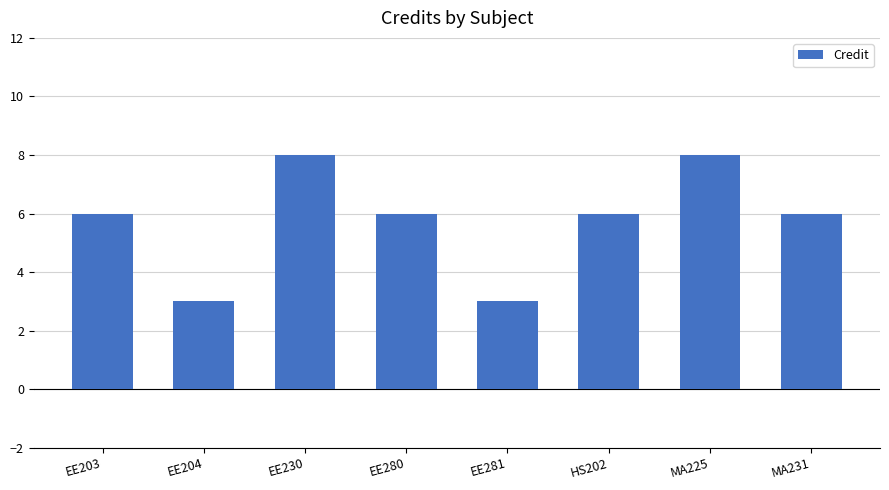

What is the maximum value shown in the chart?

8